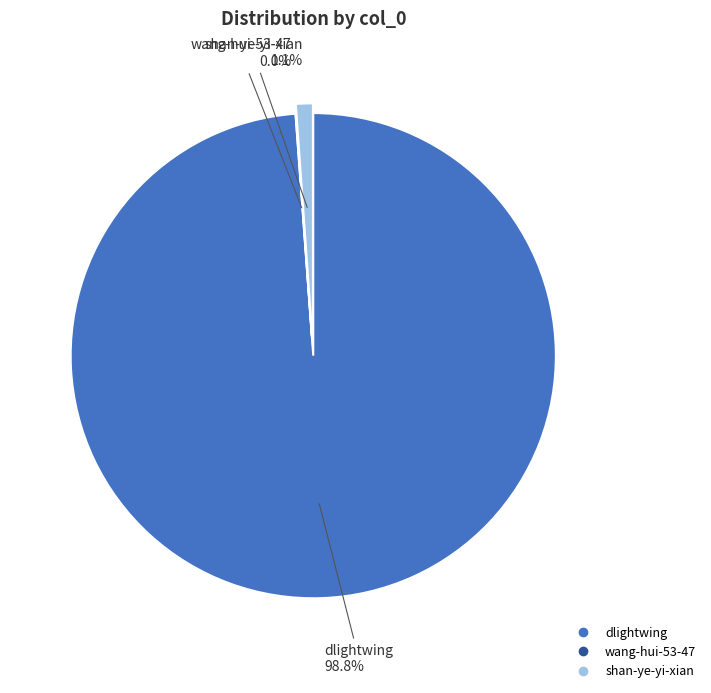

The dlightwing slice represents 99% of the pie. True or false?

True